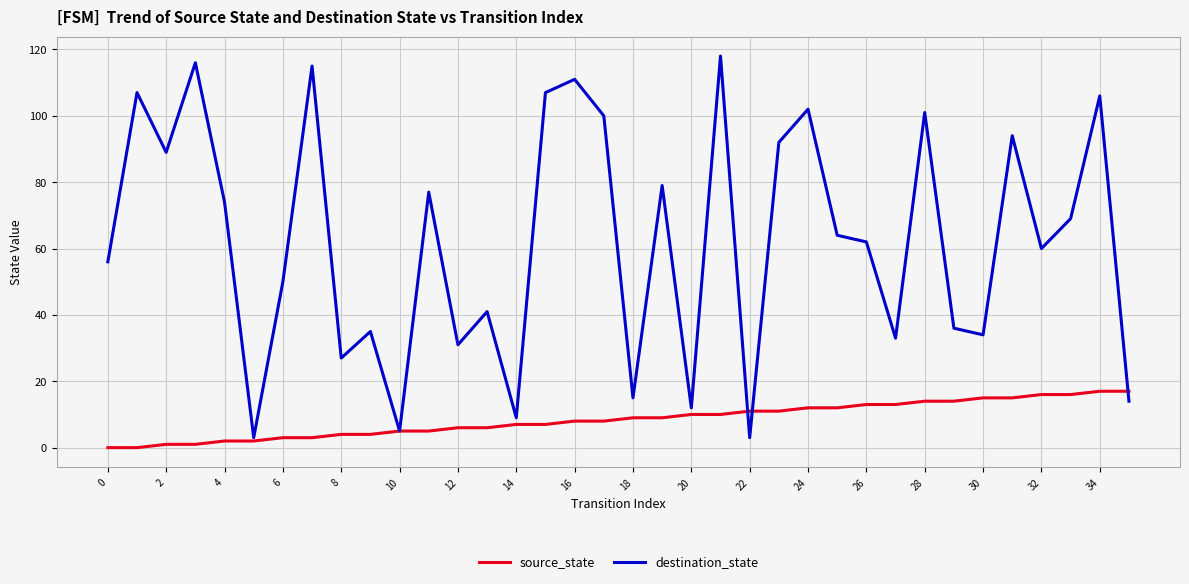

What is the maximum value shown in the chart?

118